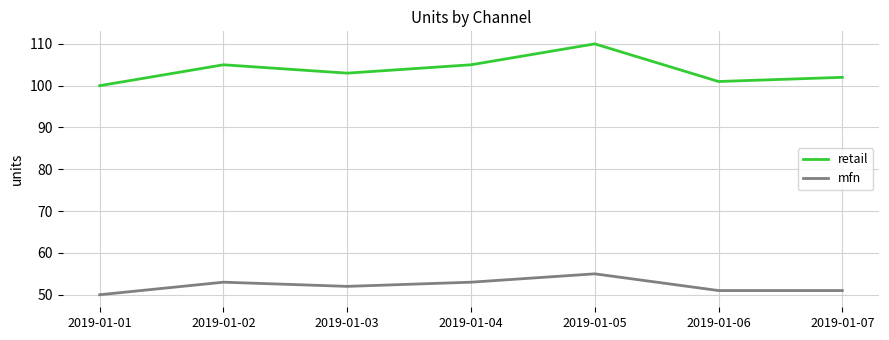

Which series has the largest total across all categories?

retail